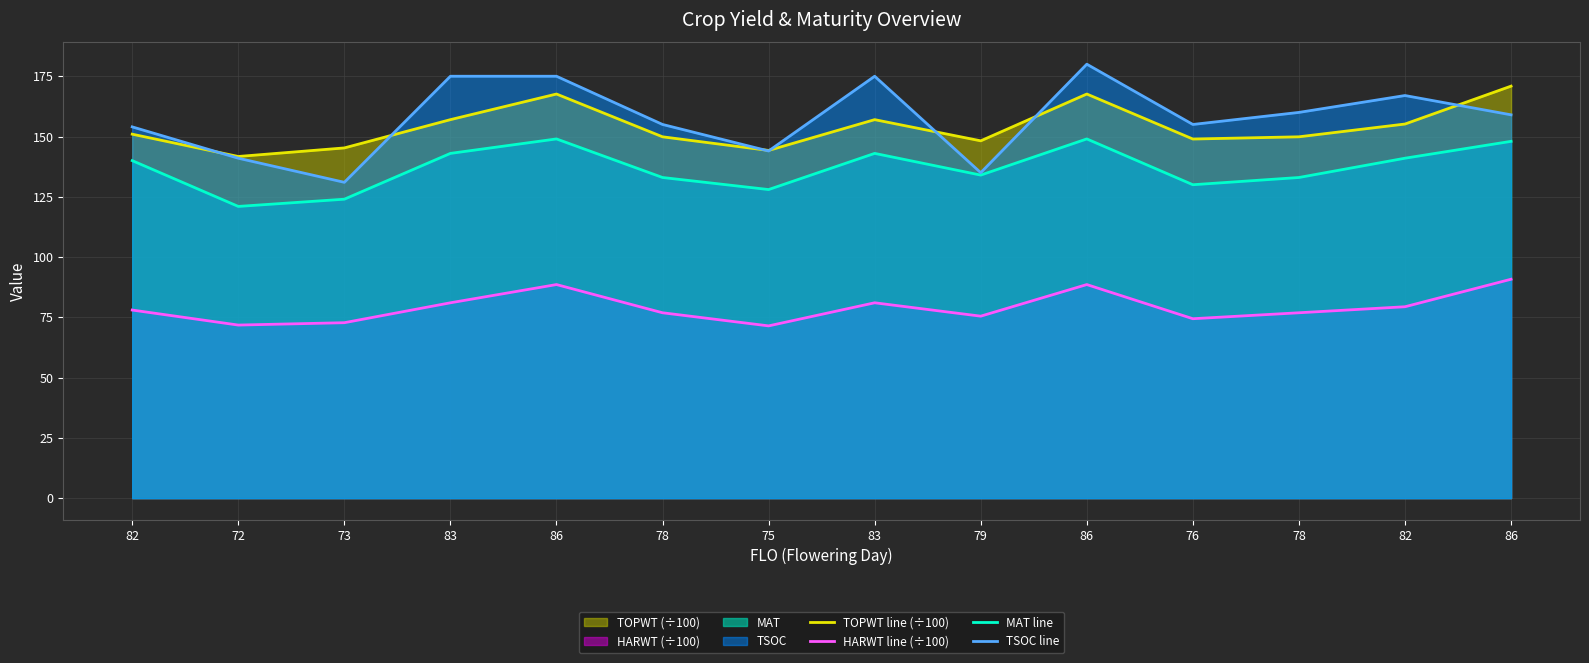

Which series changed the most between 83 and 79?

TSOC line